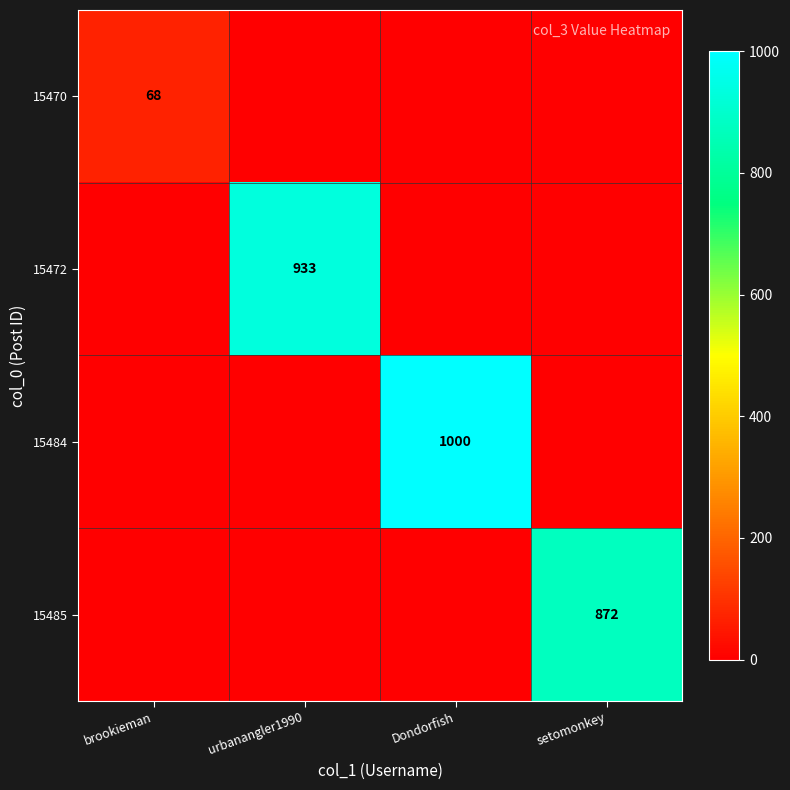

The 15470 series shows 98 at brookieman. True or false?

False